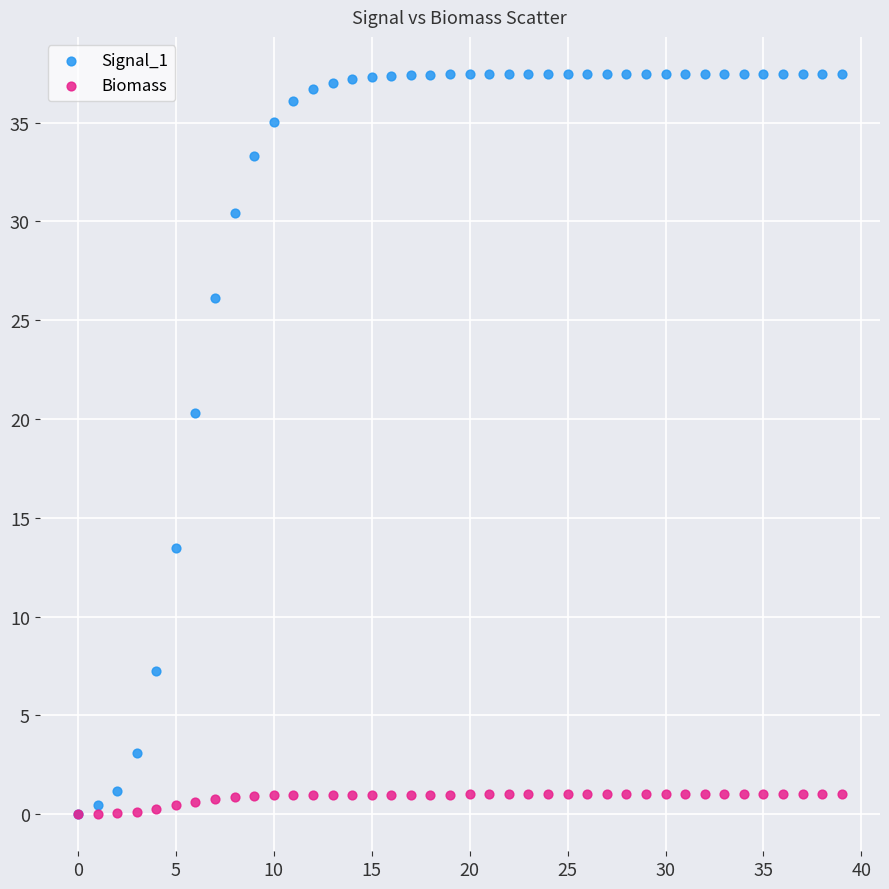

Across all series, what Y value is closest to 18?

20.3